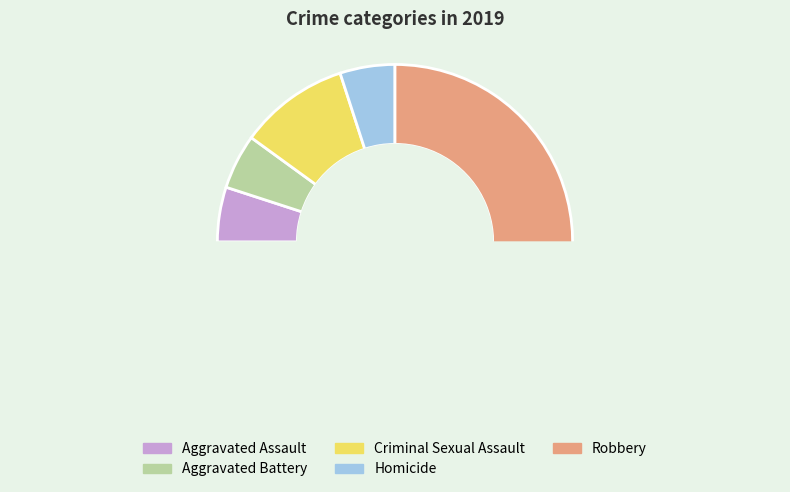

Which slice is the largest?

Robbery